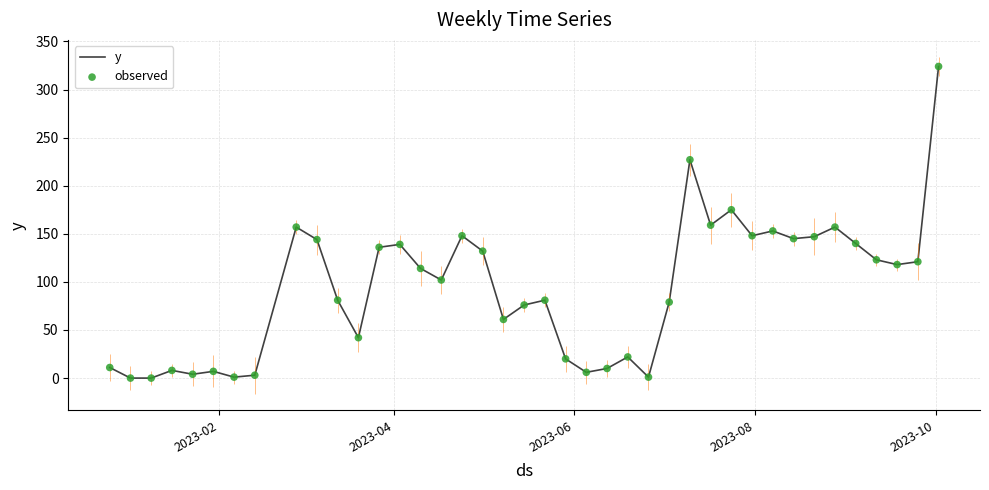

Which series reaches the minimum Y coordinate?

y